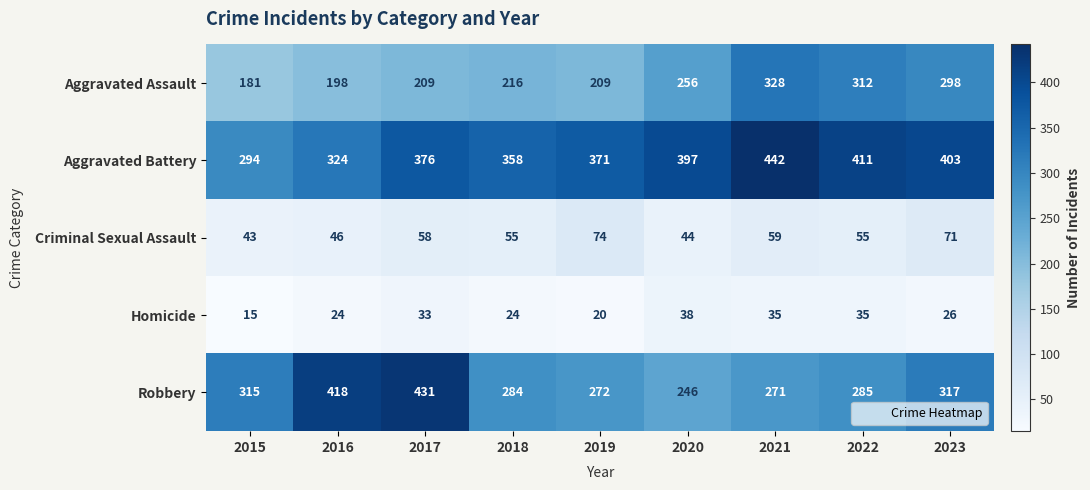

What is the smallest value displayed?

15